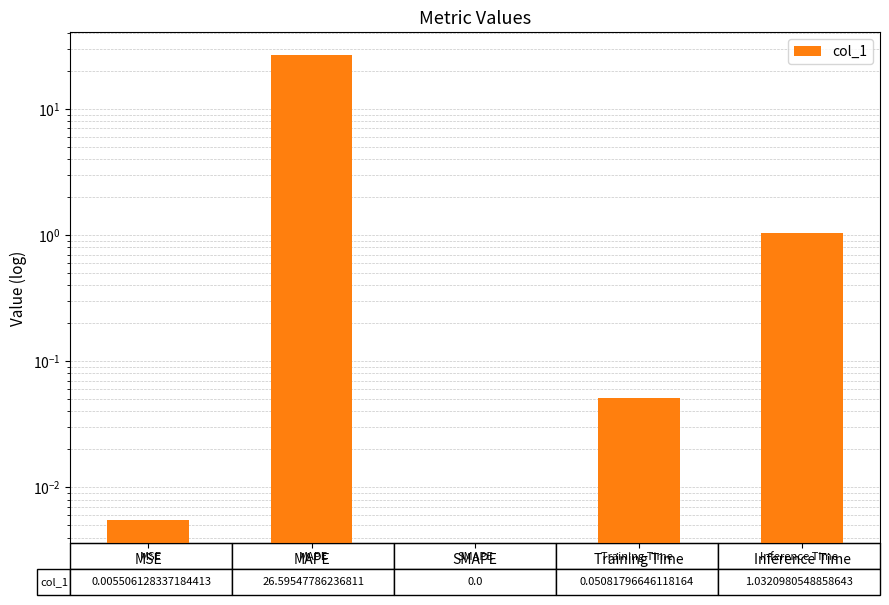

Which category has the highest value across all series?

MAPE